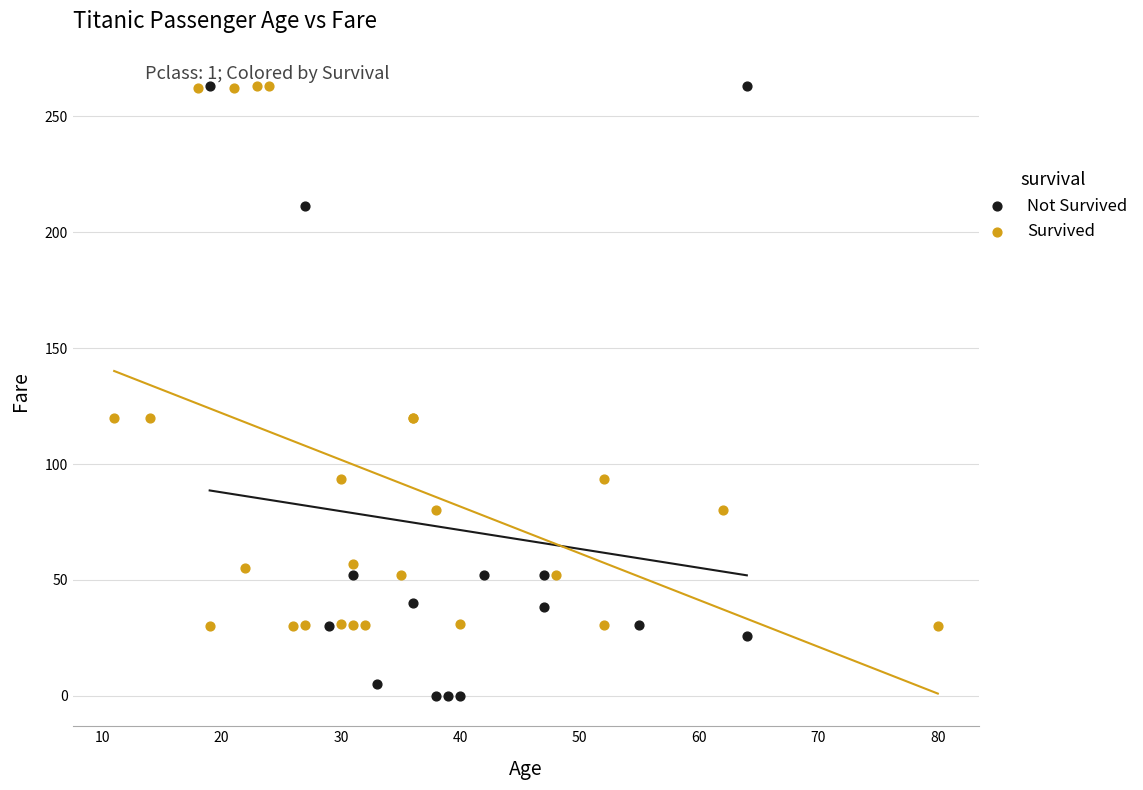

Which series has the largest Y range (max minus min)?

Not Survived